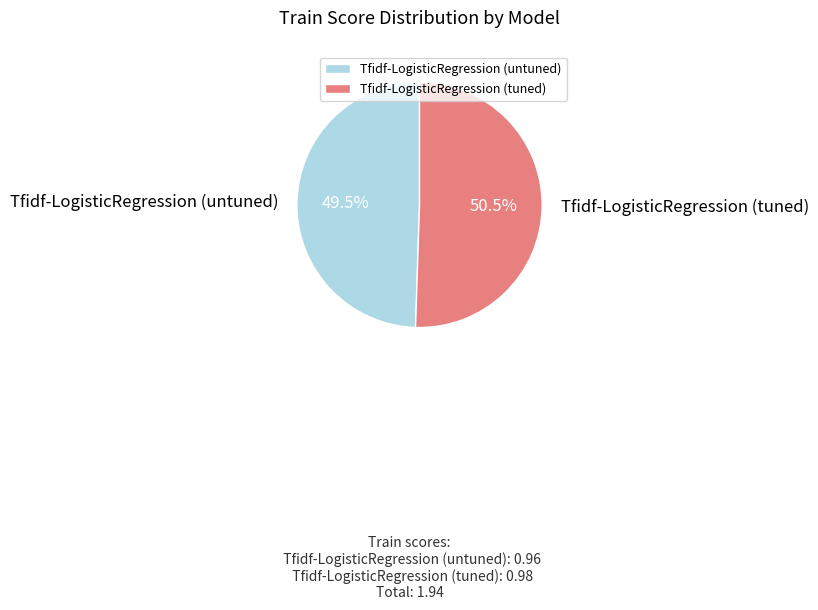

Which slice represents more than half of the pie?

Tfidf-LogisticRegression (tuned)